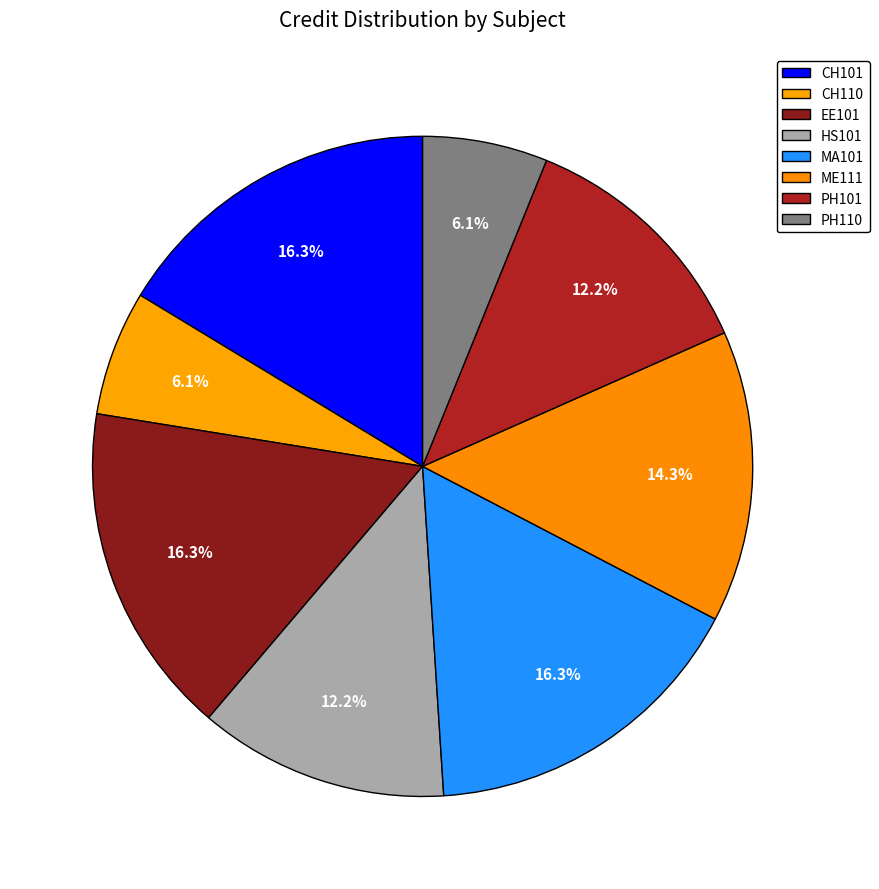

The PH101 slice represents 3% of the pie. True or false?

False